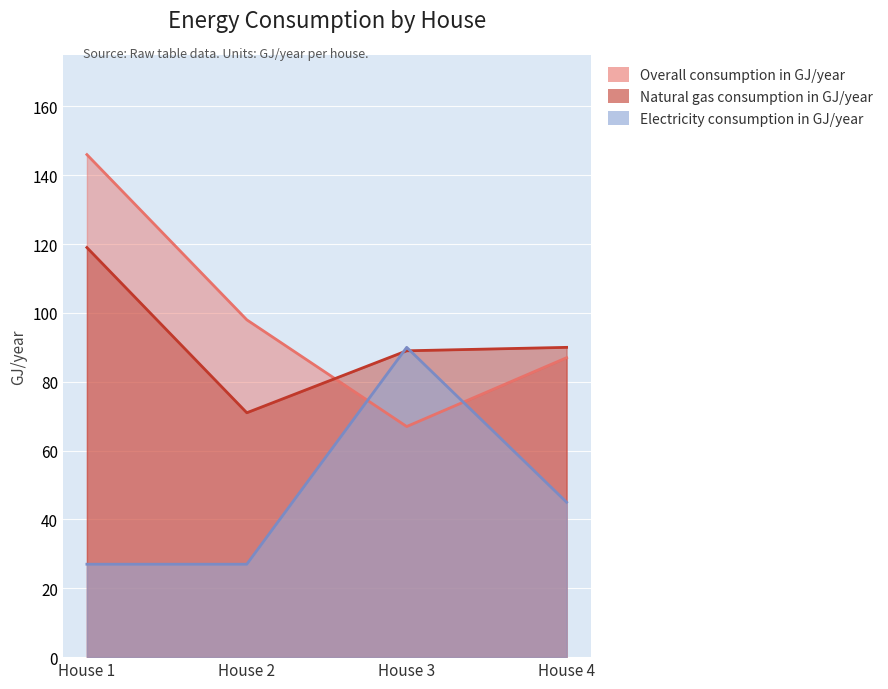

What is the smallest value displayed?

27